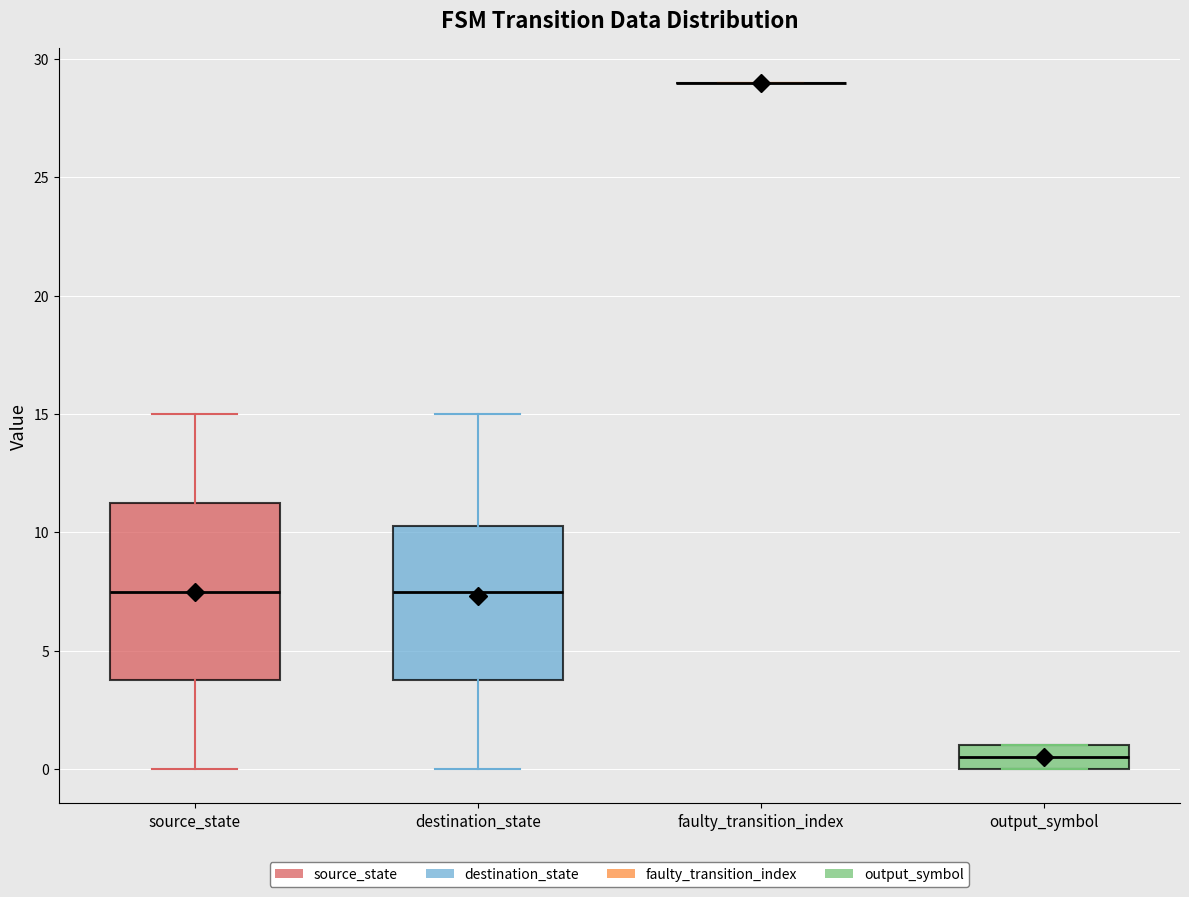

Reading left to right, read every box against the y-axis: the position of its median line, the range the box covers, and the ends of its whiskers. The values are not printed on the chart, so give them approximately, as read against the axis.

source_state: median 7.5, box 4.0 to 11.5, whiskers 0.0 to 15.0
destination_state: median 7.5, box 4.0 to 10.5, whiskers 0.0 to 15.0
faulty_transition_index: box collapsed to a line at 29.0, whiskers 29.0 to 29.0
output_symbol: median 0.5, box 0.0 to 1.0, whiskers 0.0 to 1.0